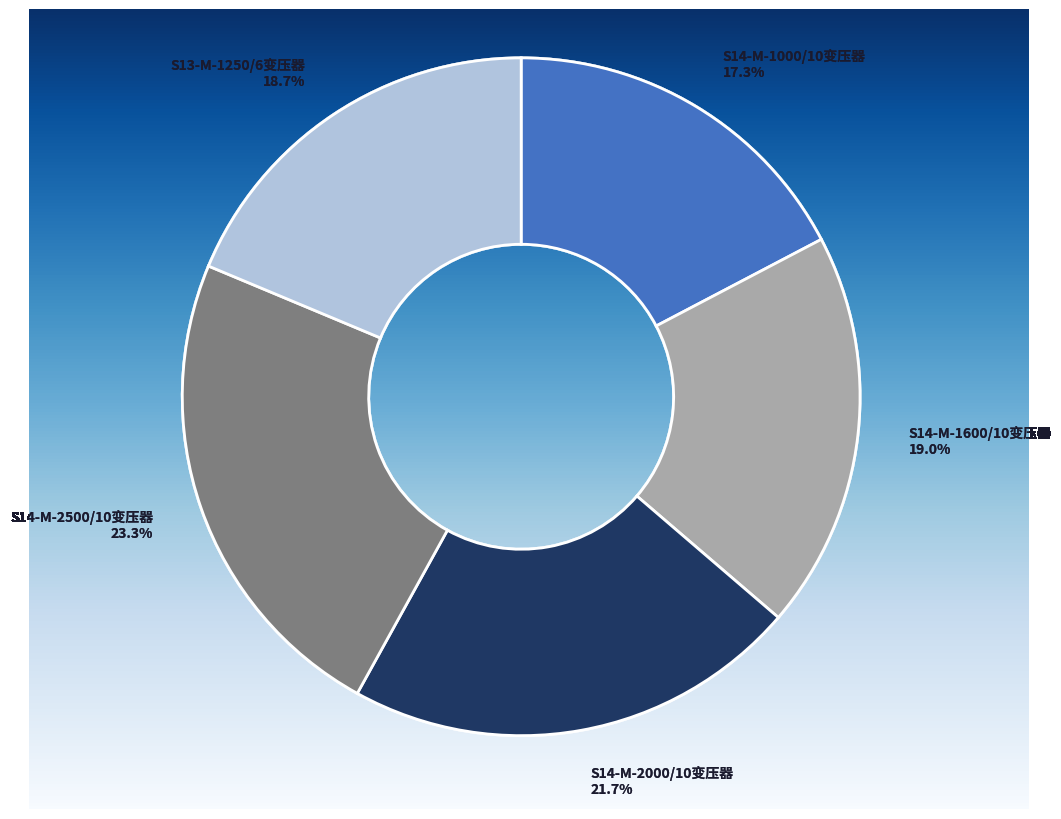

Between S14-M-1000/10变压器 and S14-M-2000/10变压器, which is larger?

S14-M-2000/10变压器